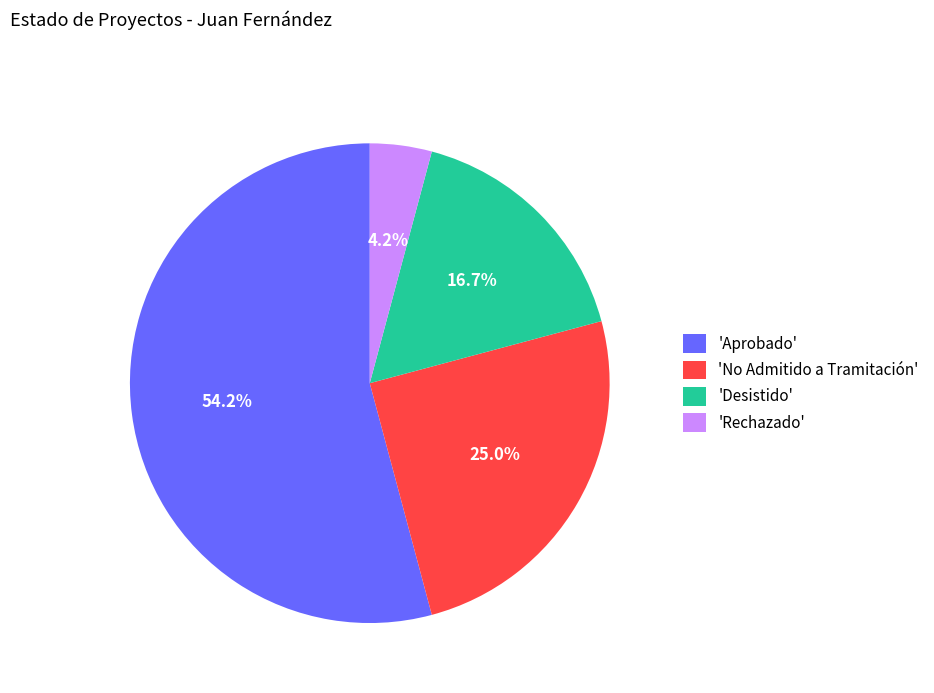

Does any single category account for the majority?

Yes